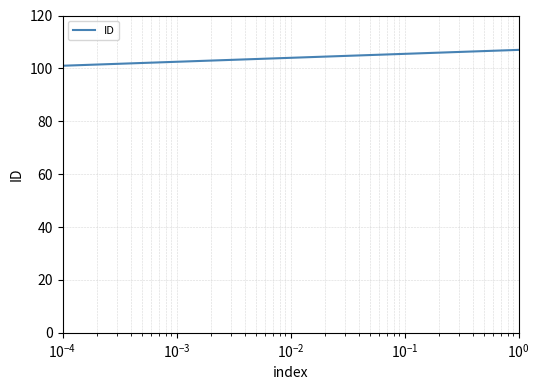

What is the average value?

104